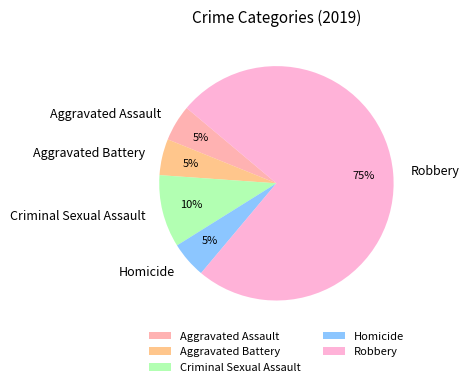

How many segments does this pie chart have?

5